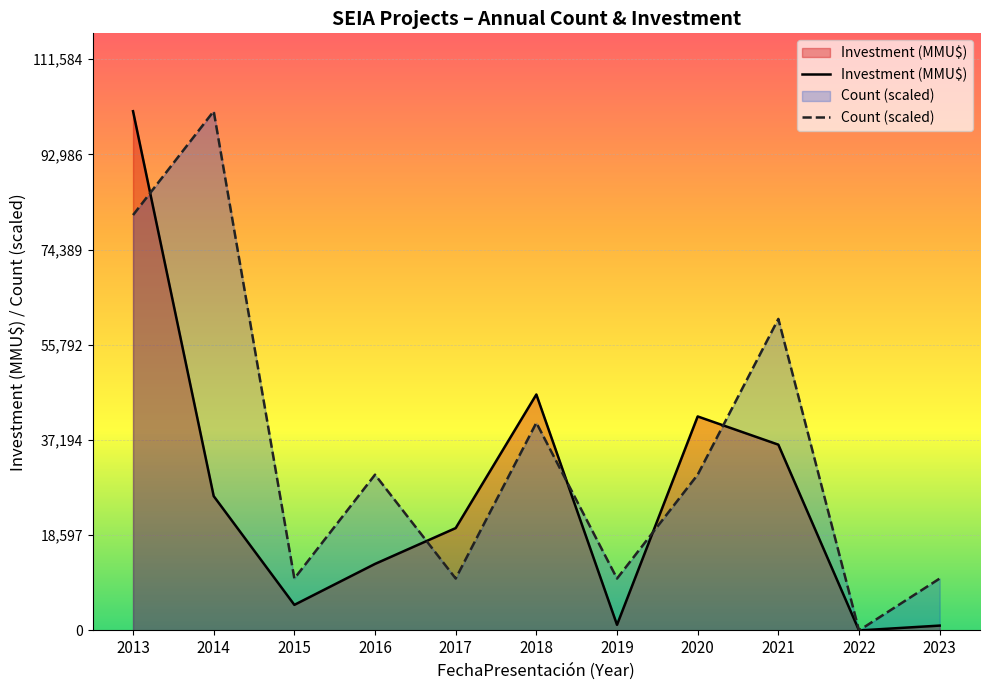

The value of Count (scaled) at 2015 is 4795. True or false?

False